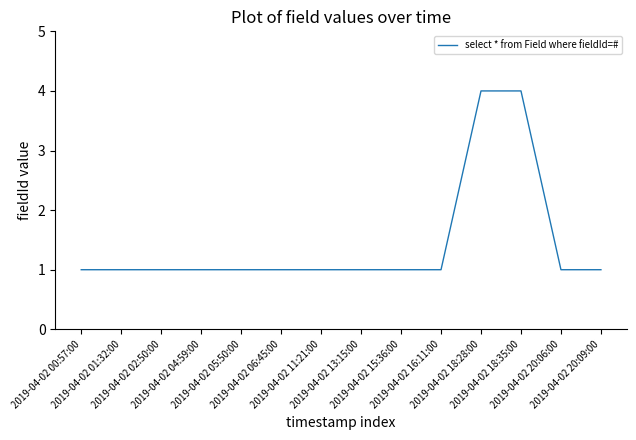

What is the difference between the maximum and minimum values?

3